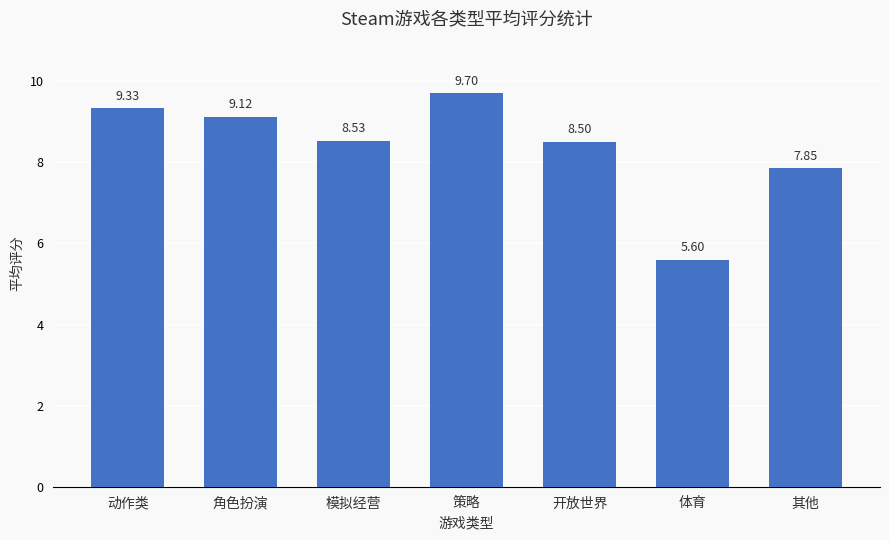

List the labels in order of value, smallest first.

体育, 其他, 开放世界, 模拟经营, 角色扮演, 动作类, 策略